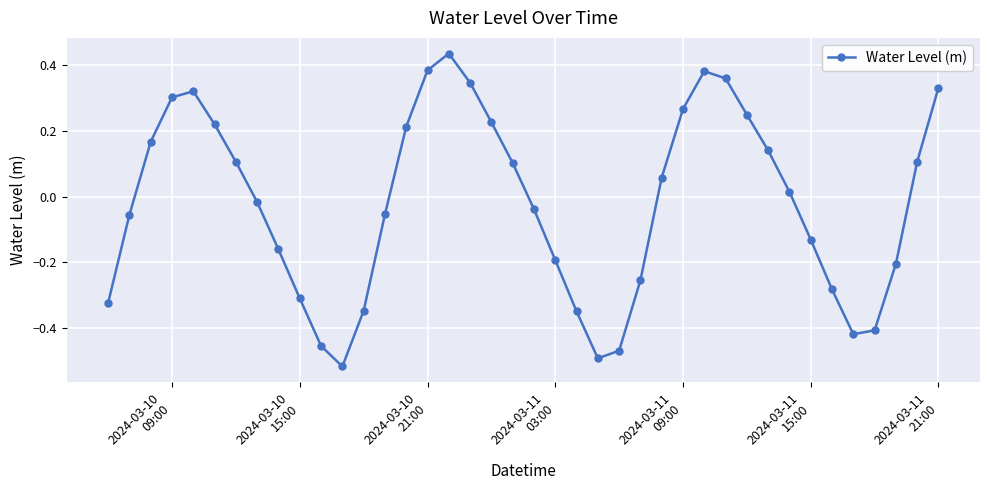

How many interior local peaks (higher than both neighbors) does the data have?

3